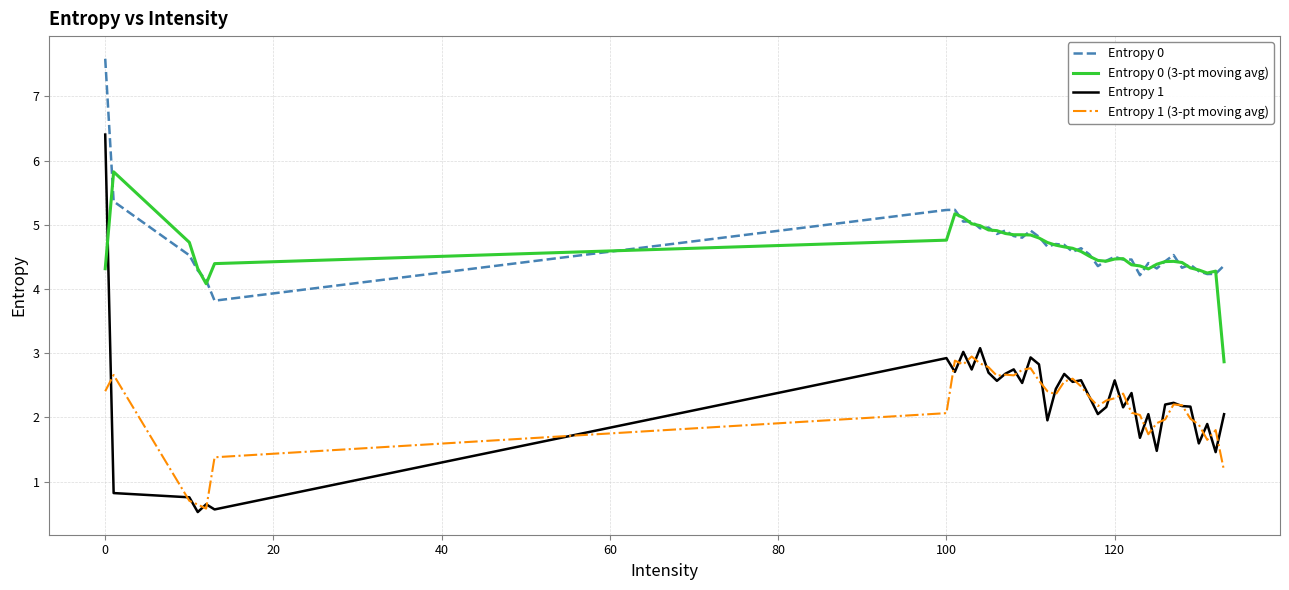

Is this an area chart (filled region under the line)?

No